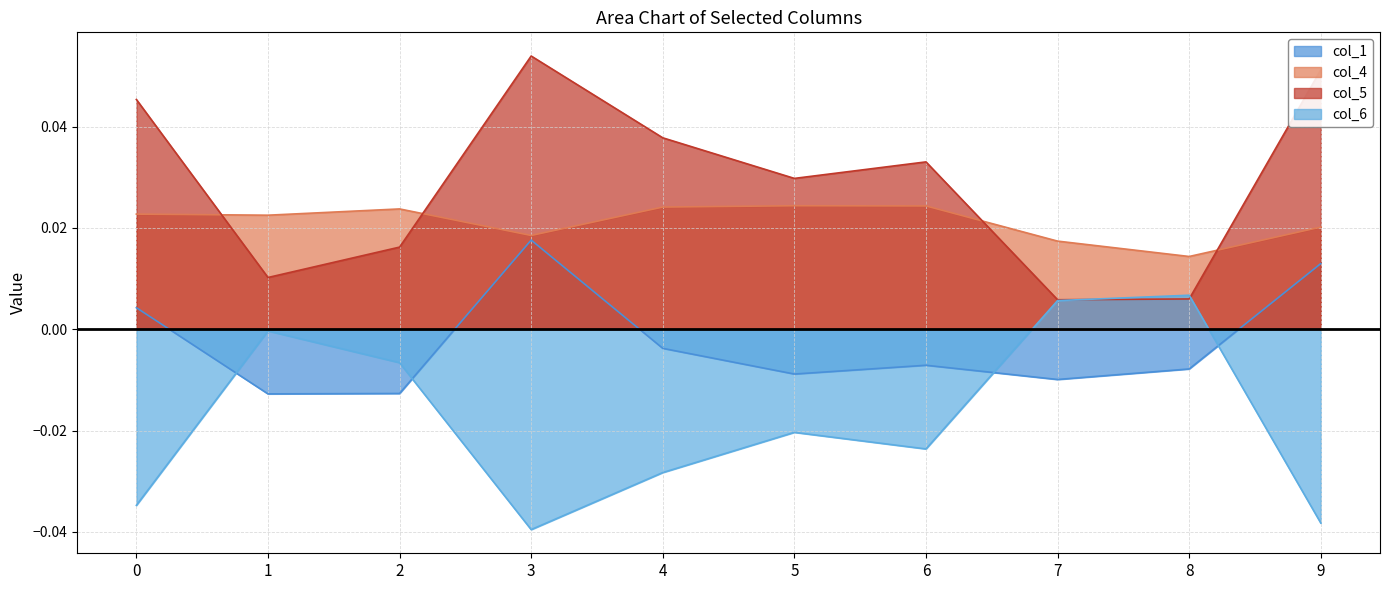

What is the maximum value shown in the chart?

0.1